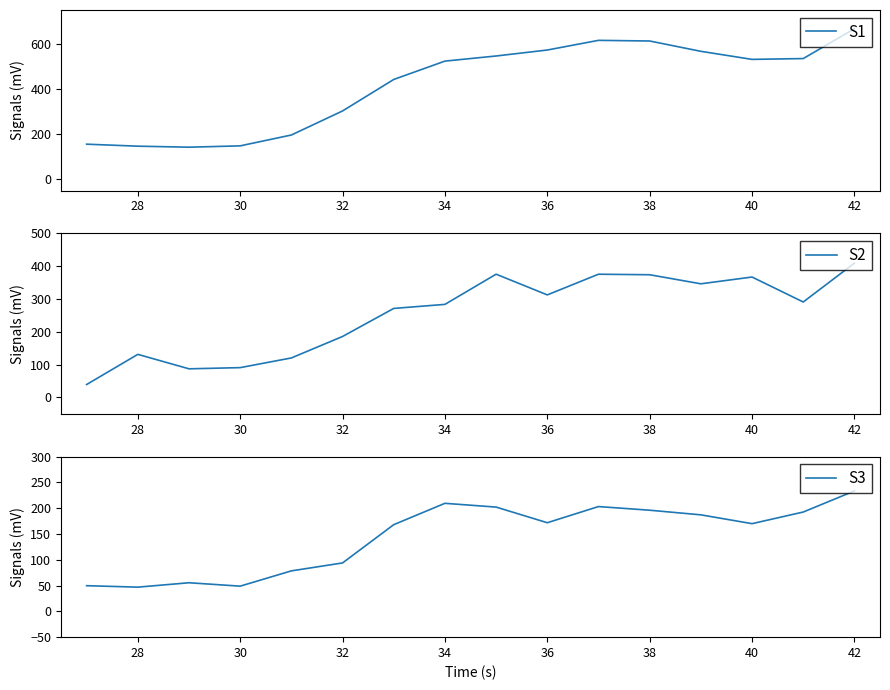

What is the minimum value for S2?

39.4